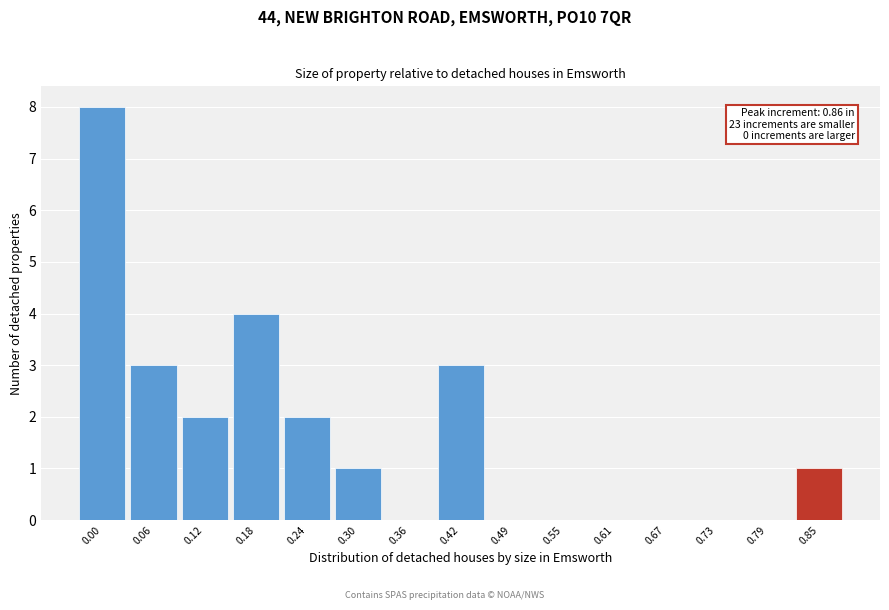

Reading left to right, list all the values displayed in this chart.

0.00=8	0.06=3	0.12=2	0.18=4	0.24=2	0.30=1	0.36=0	0.42=3	0.49=0	0.55=0	0.61=0	0.67=0	0.73=0	0.79=0	0.85=1